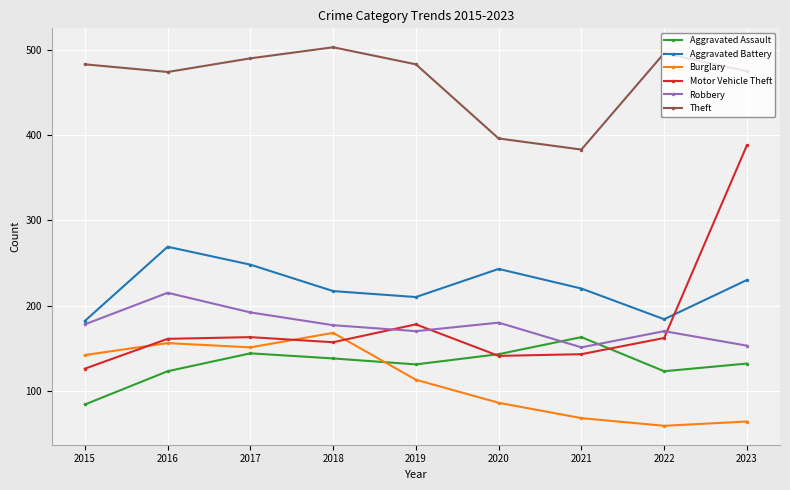

At which category does the chart reach its peak across all series?

2018